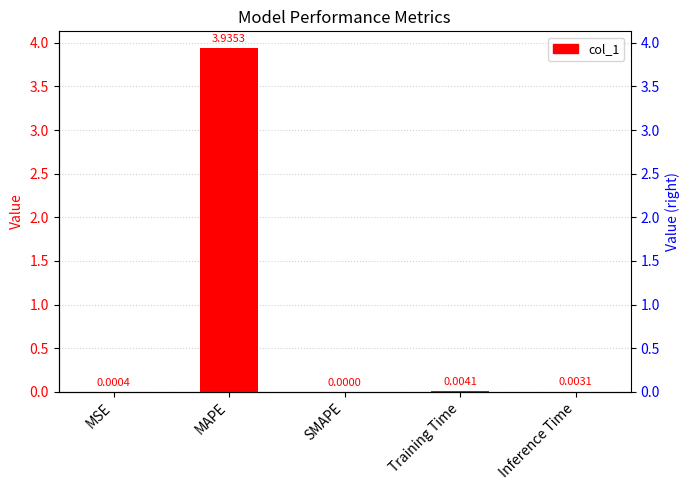

Reading right to left, list all the values displayed in this chart.

0.0	0.0	0.0	3.9	0.0